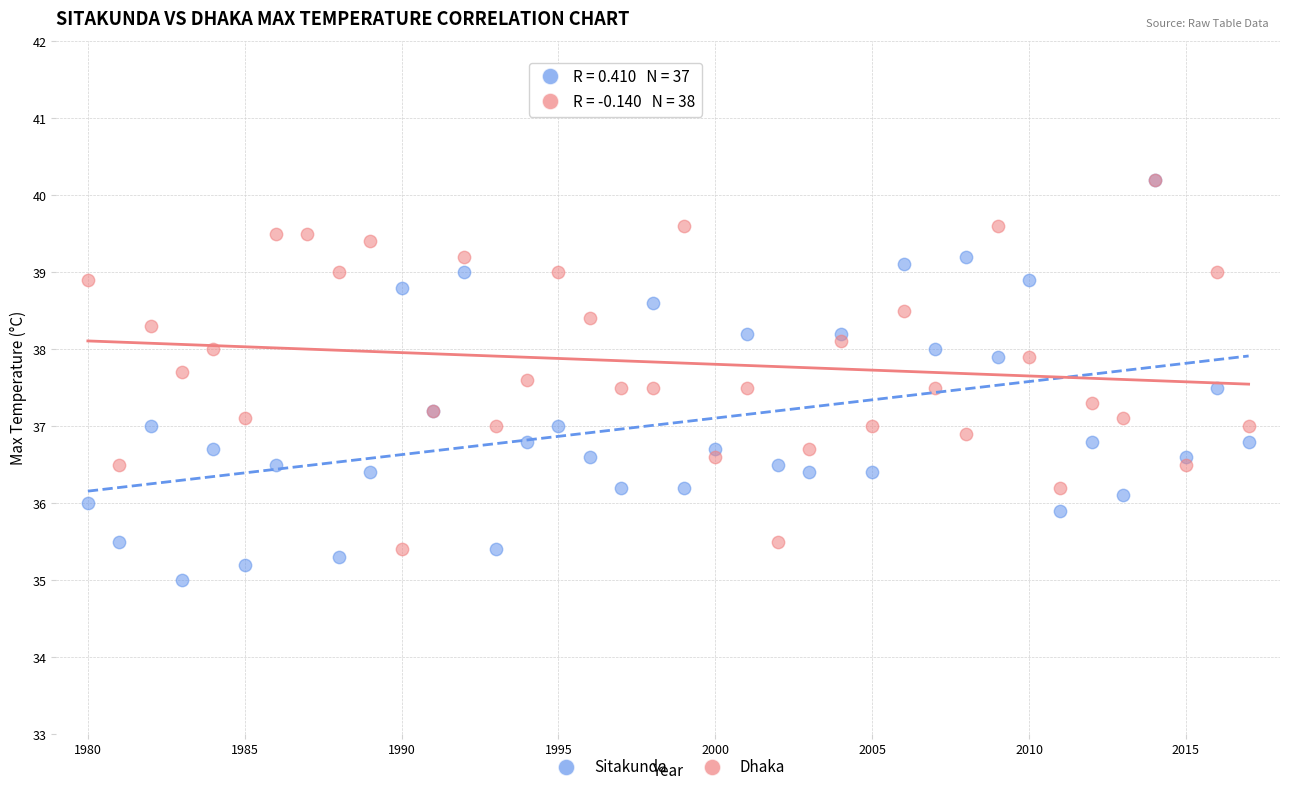

Which series has the widest spread of Y values?

Sitakunda